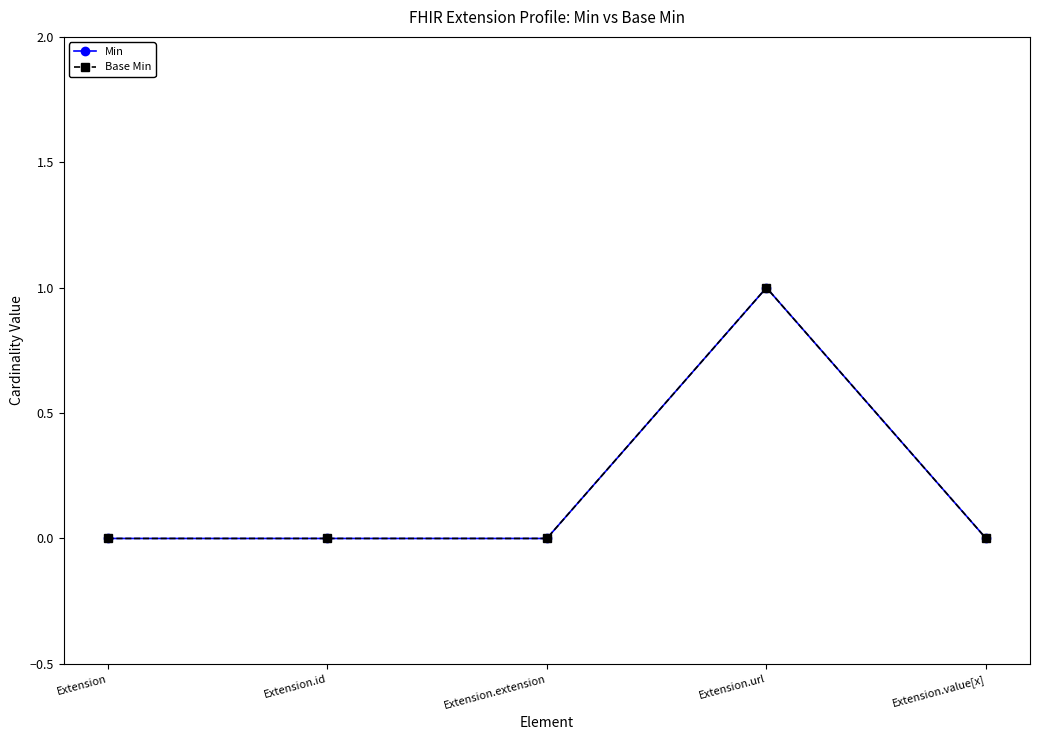

Is this an area chart (filled region under the line)?

No